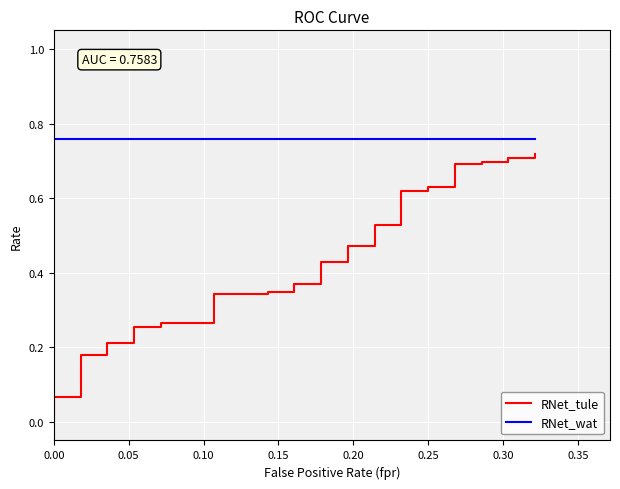

What is the value of the RNet_tule point at the 13th from the left?

0.3